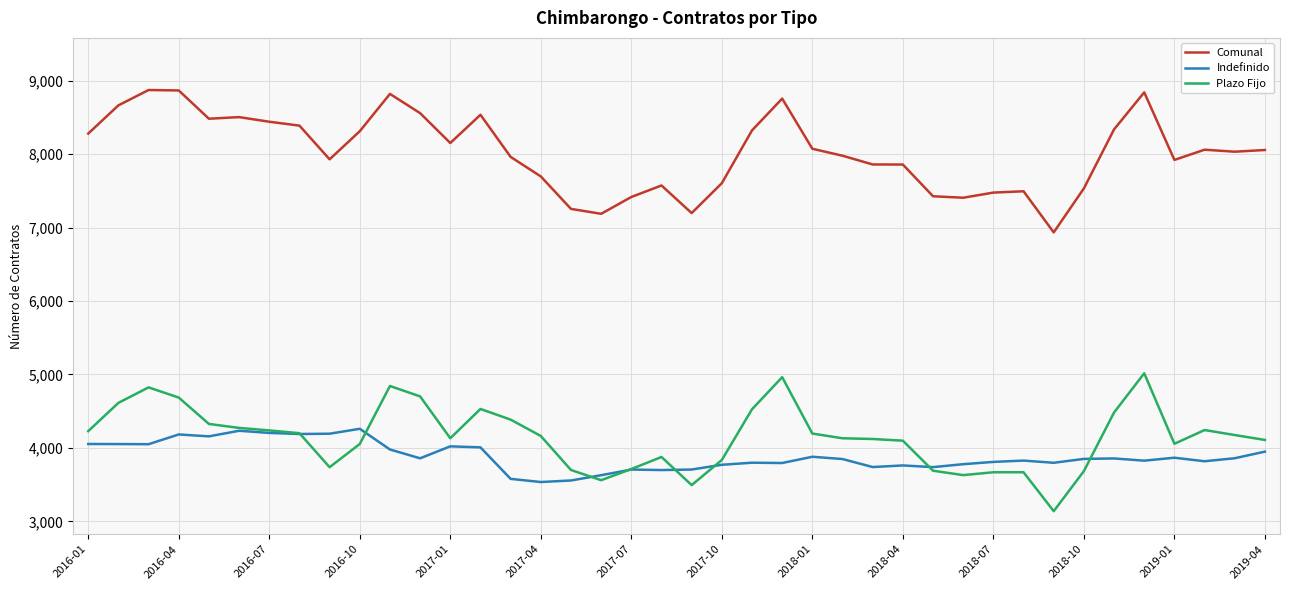

True or false: Comunal and Plazo Fijo intersect in this chart.

False